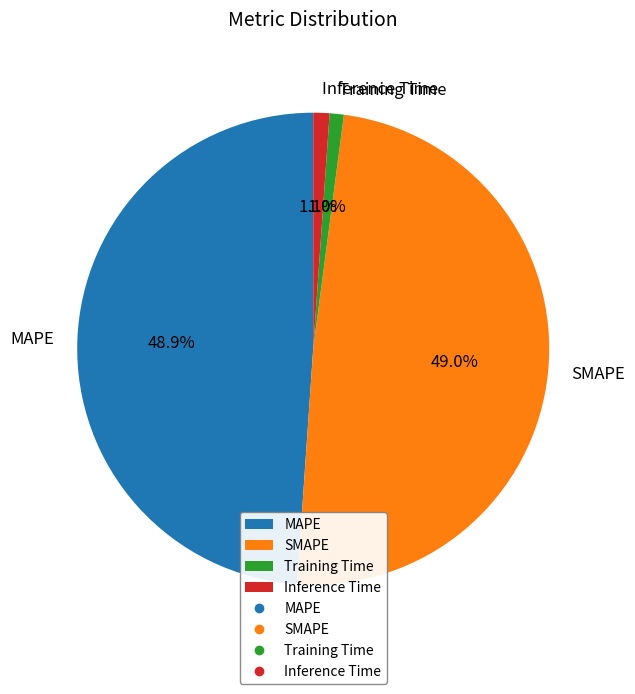

Does Training Time represent more than half of the total?

No